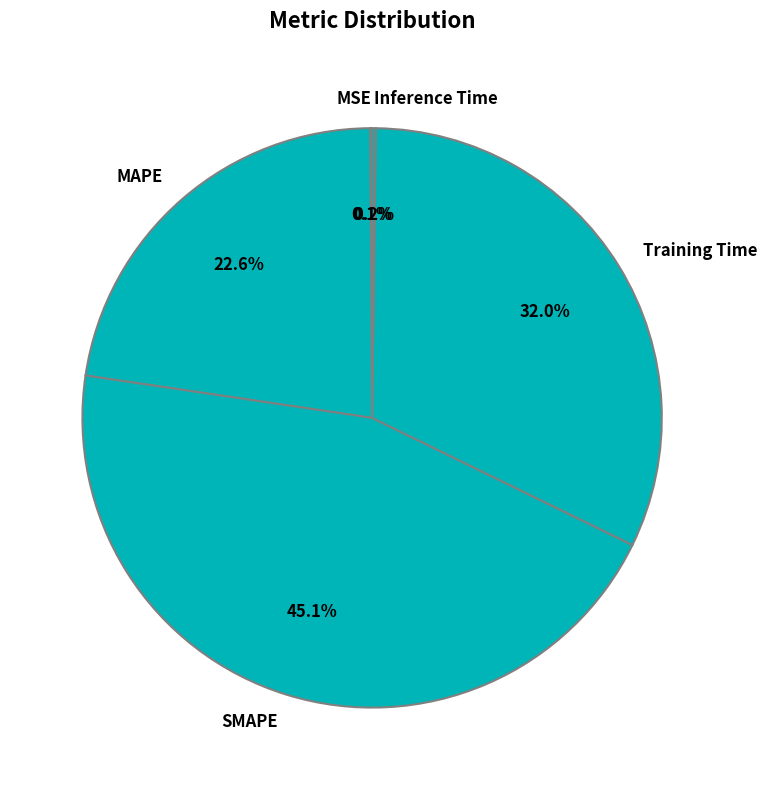

Is there a majority slice in this chart?

No